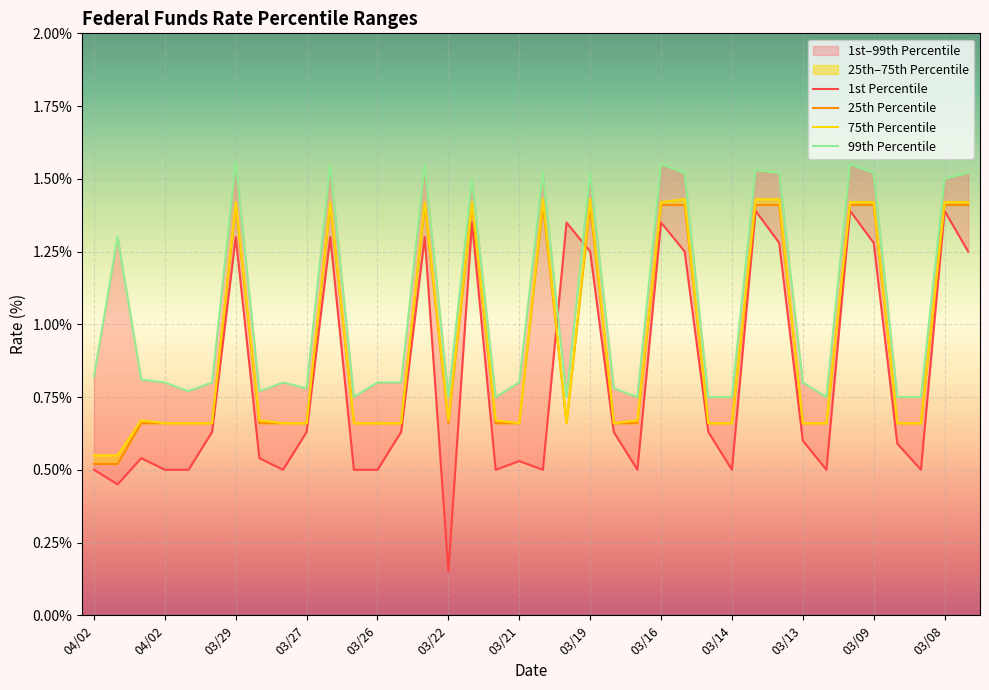

Is the value of 99th Percentile at 03/27 greater than the value of 1st Percentile at 03/12?

Yes